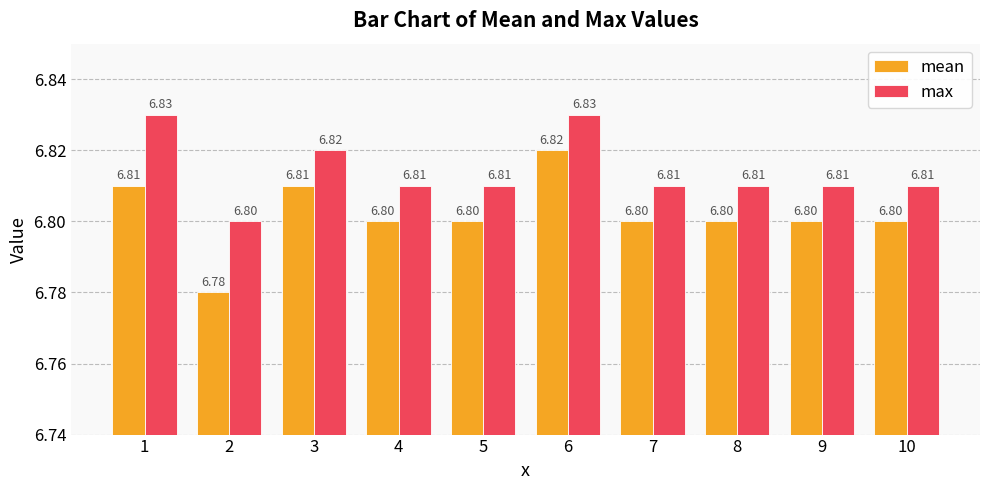

Rank the series at 2 from lowest to highest value.

mean, max